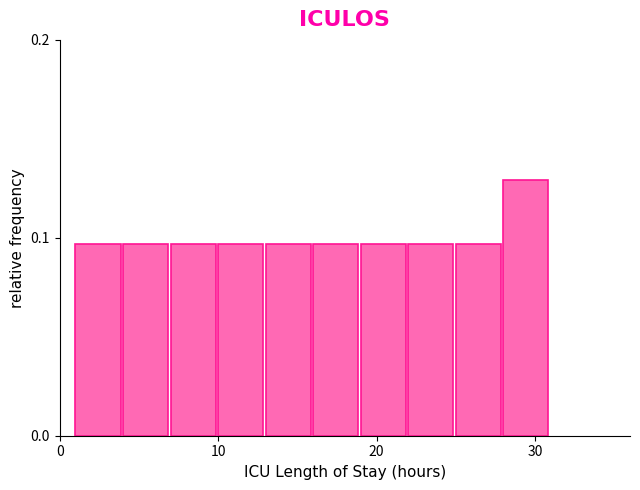

Read against the x-axis, roughly where is the centre of the tallest bar?

29